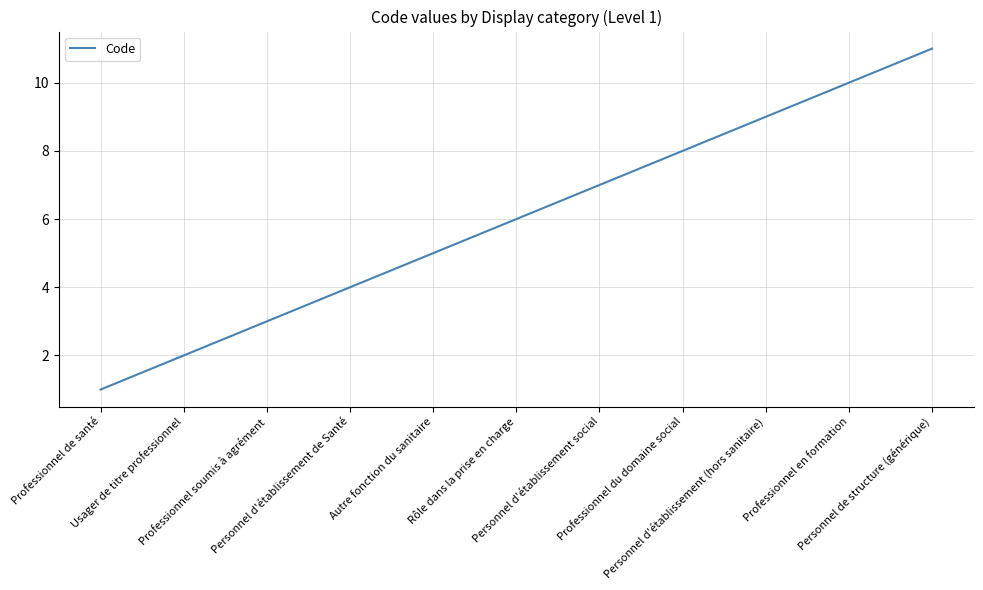

What is the average value?

6